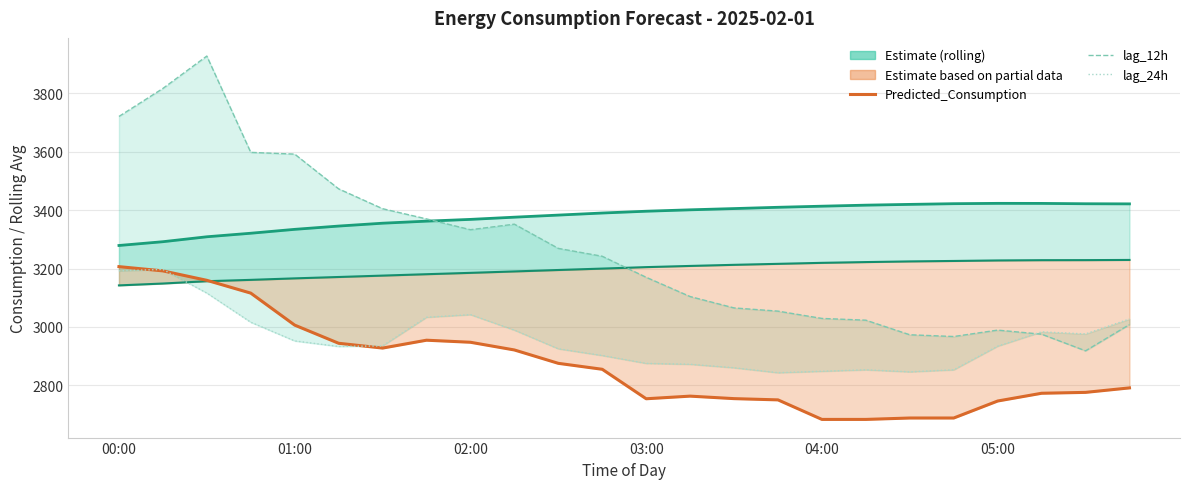

How many data points does each series have?

24